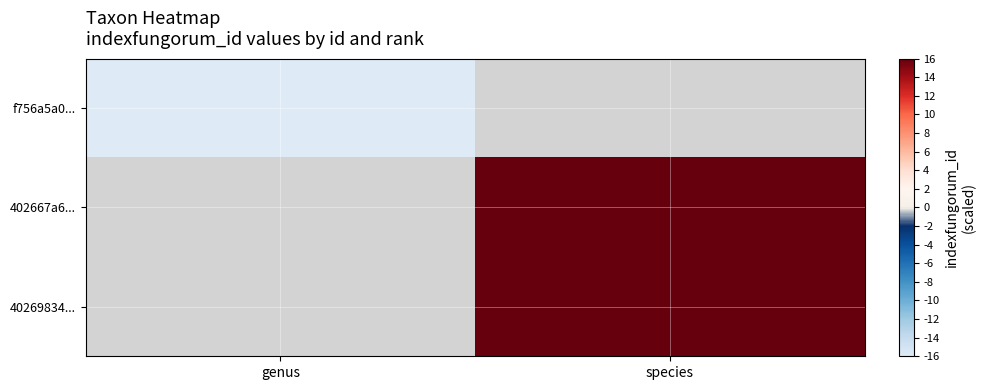

Rank the series by their average value, from highest to lowest.

f756a5a0..., 402667a6..., 40269834...